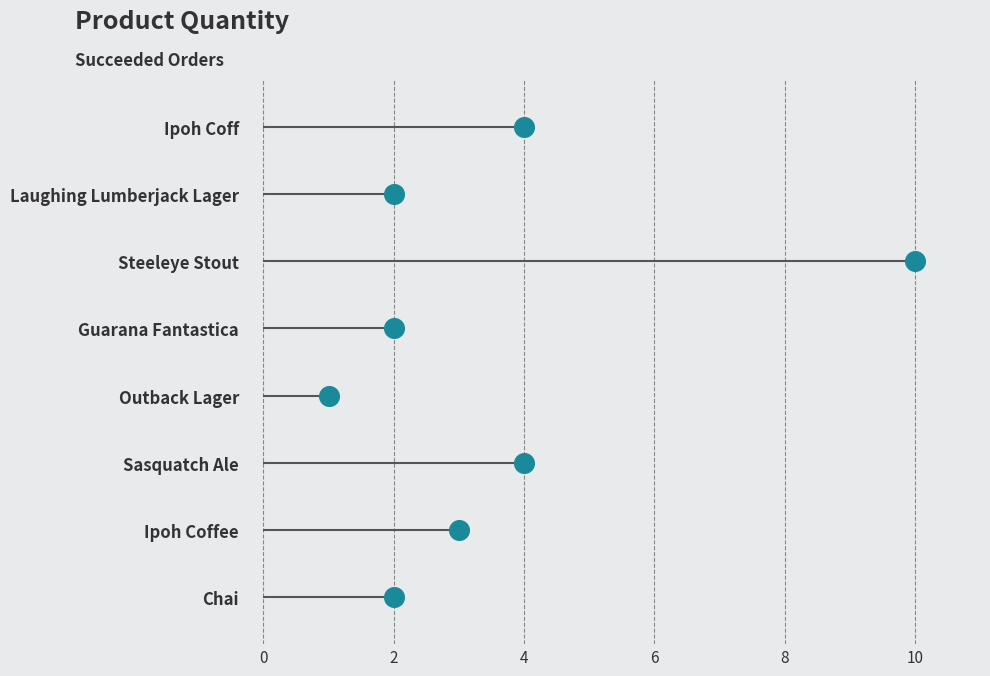

Approximately how many times larger is the value at 10 compared to 2?

5.0